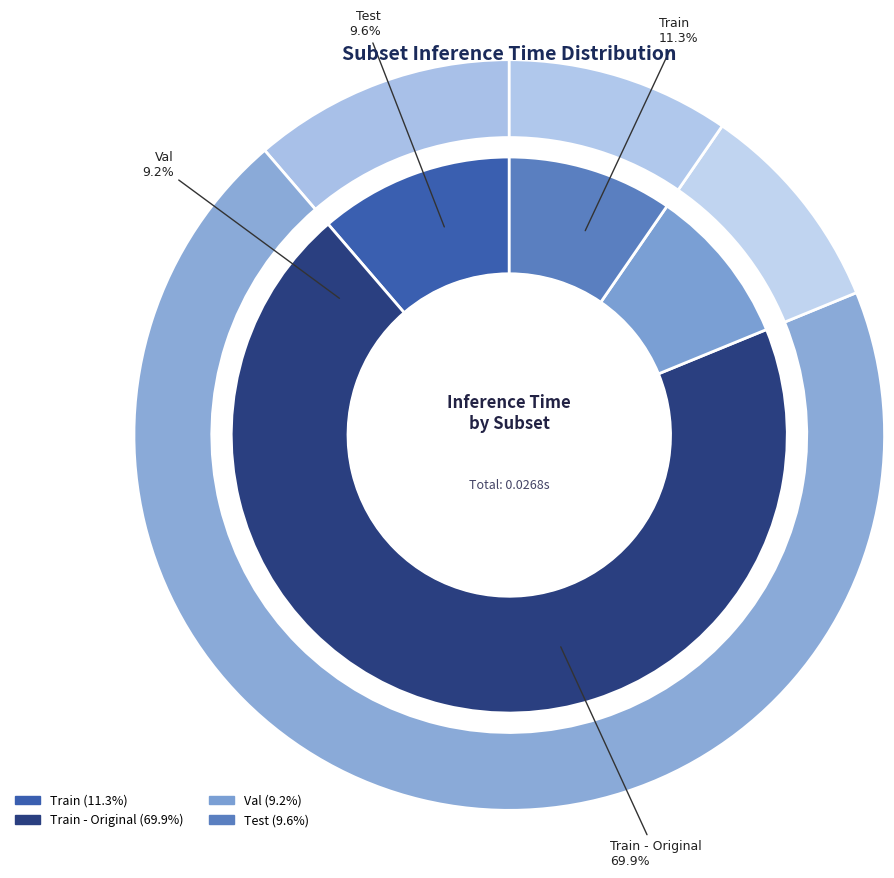

Between Train - Original and Val, which is larger?

Train - Original